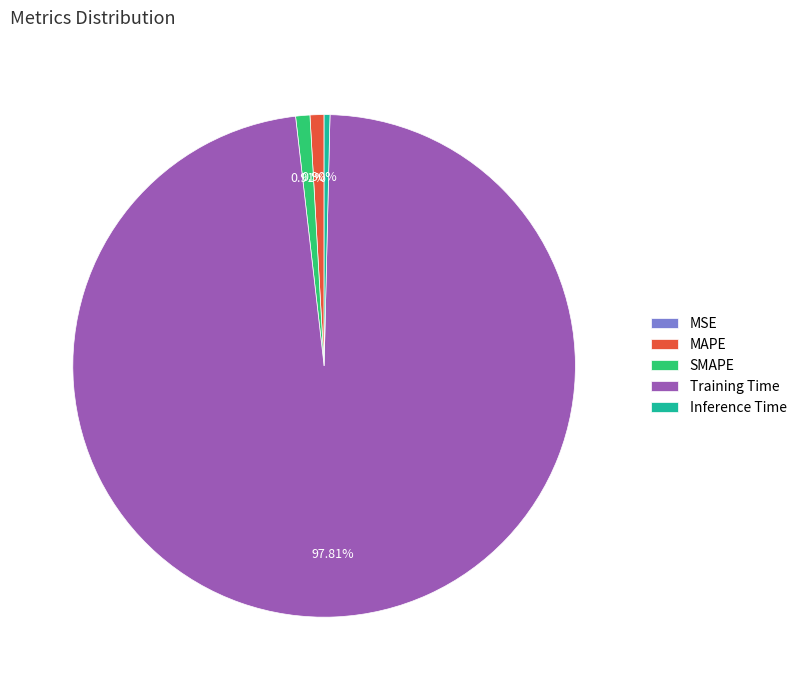

Does any single category account for the majority?

Yes